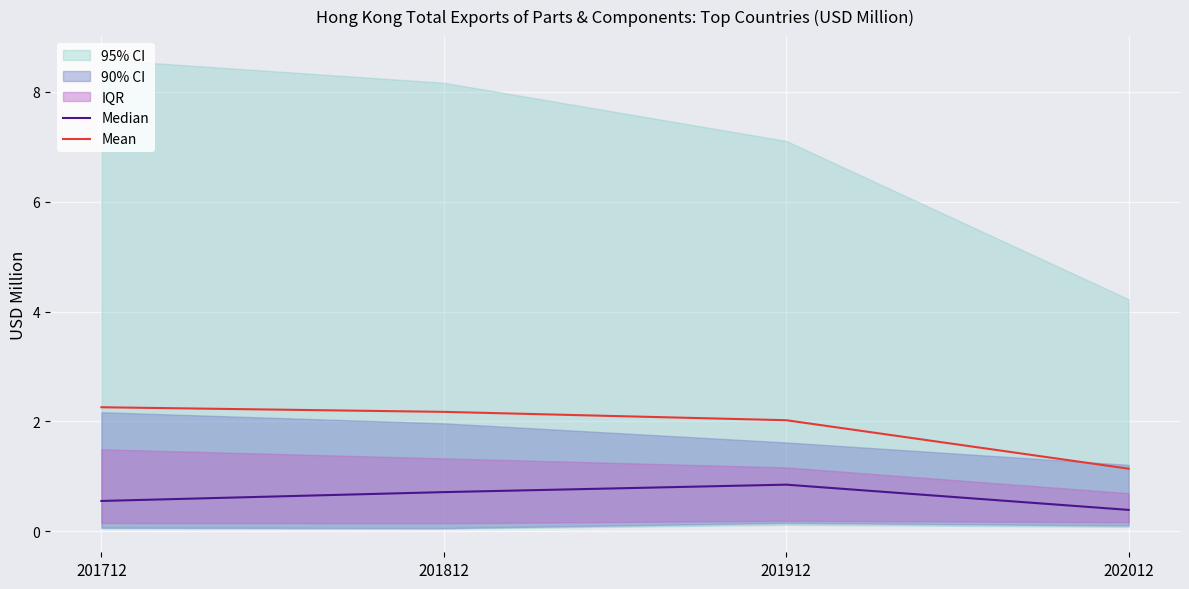

What is the value of the Median point at the 3rd from the left?

0.8